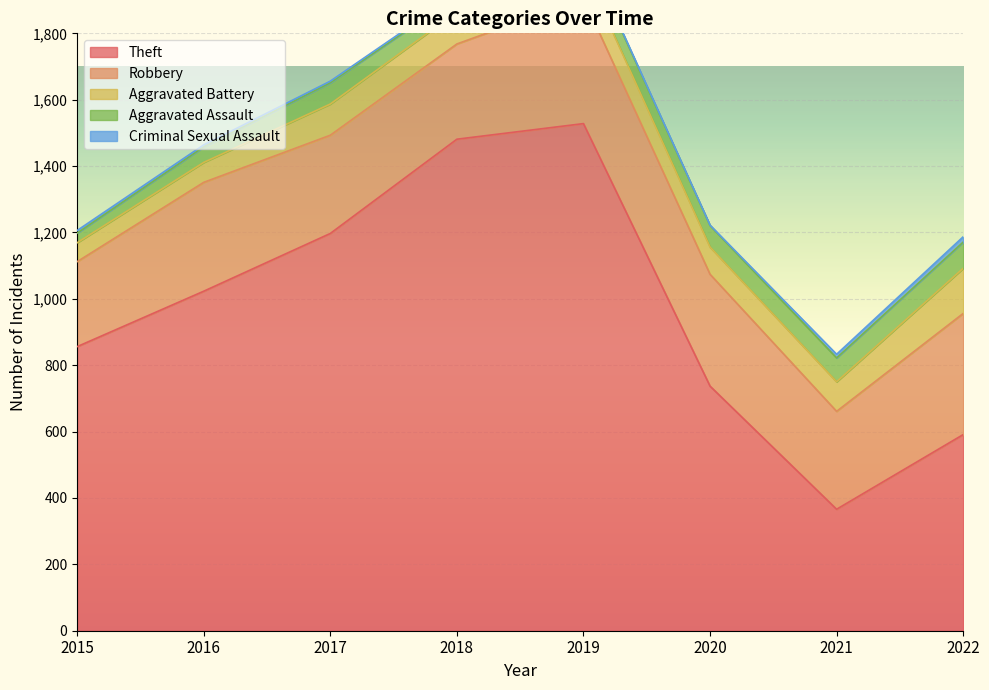

Which category has the lowest value in the Aggravated Battery series?

2015